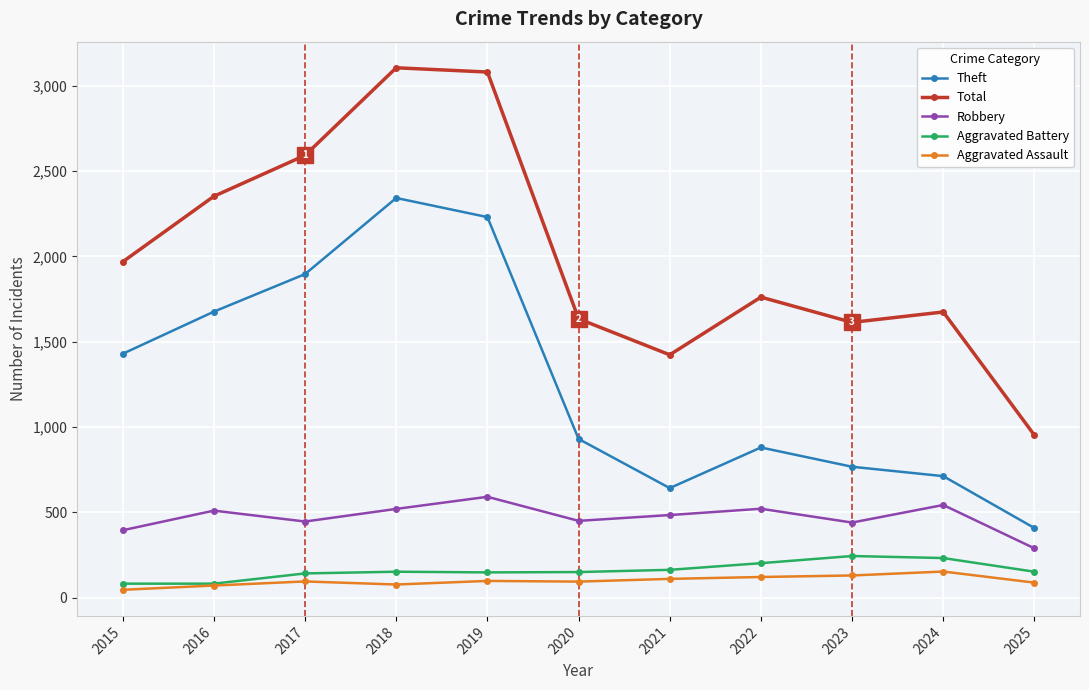

Rank the series at 2021 from highest to lowest value.

Total, Theft, Robbery, Aggravated Battery, Aggravated Assault